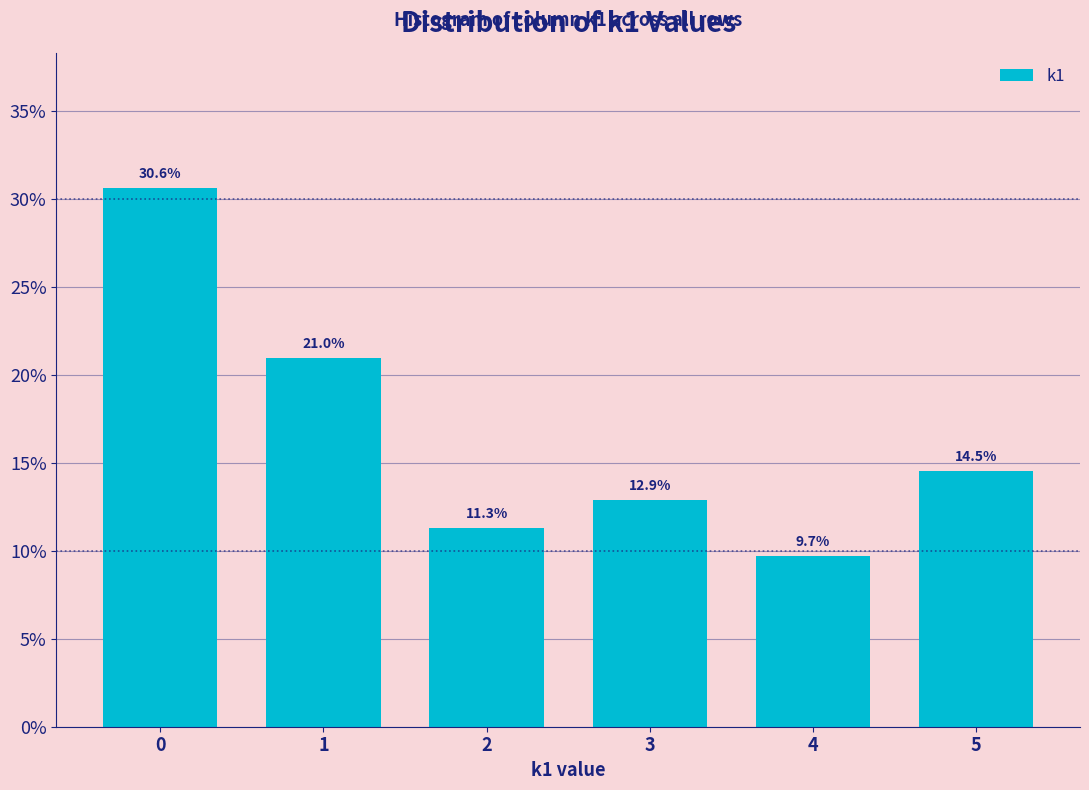

Reading left to right, transcribe all the data shown in this chart.

0=30.6	1=21.0	2=11.3	3=12.9	4=9.7	5=14.5